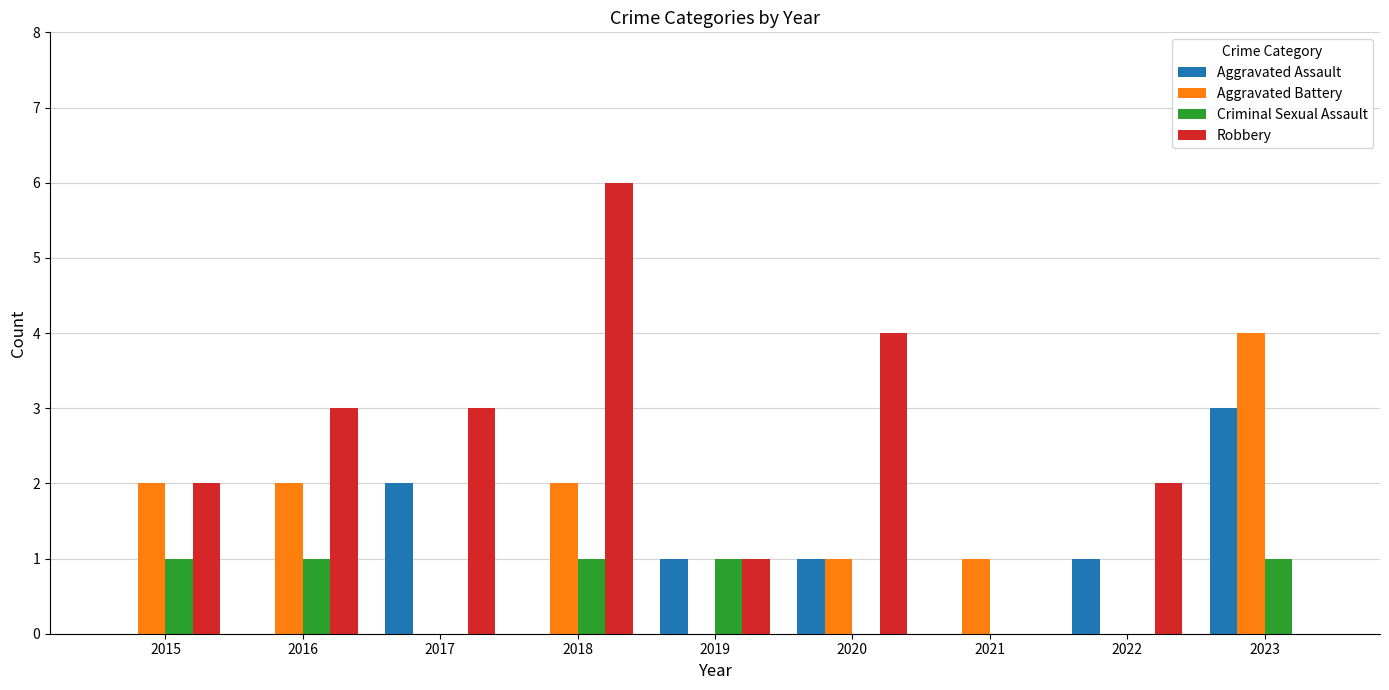

Which category has the highest value across all series?

2018